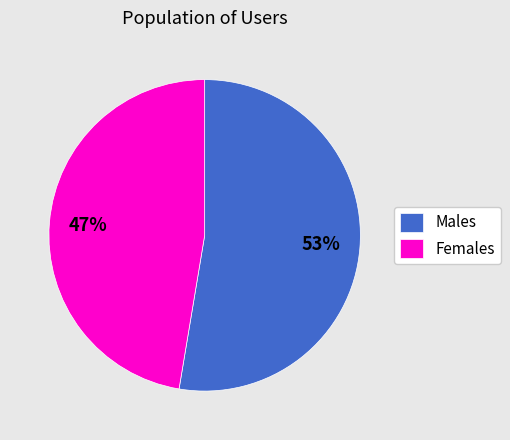

Which slice is the largest?

Males